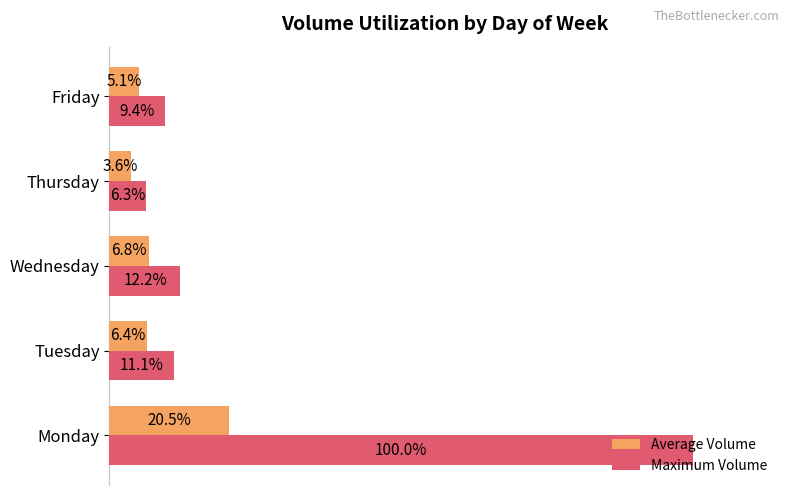

Is the value of Maximum Volume at Monday greater than the value of Average Volume at Wednesday?

Yes